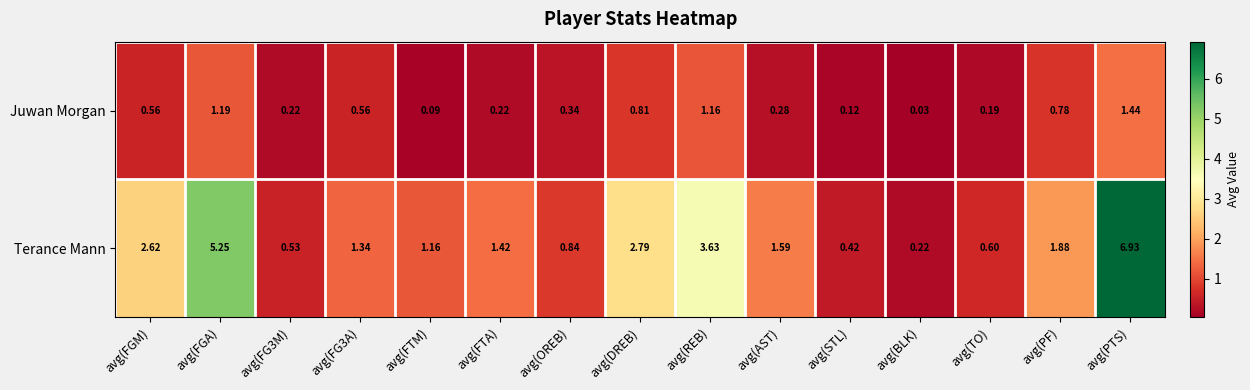

Which category has the highest value in the Juwan Morgan series?

avg(PTS)